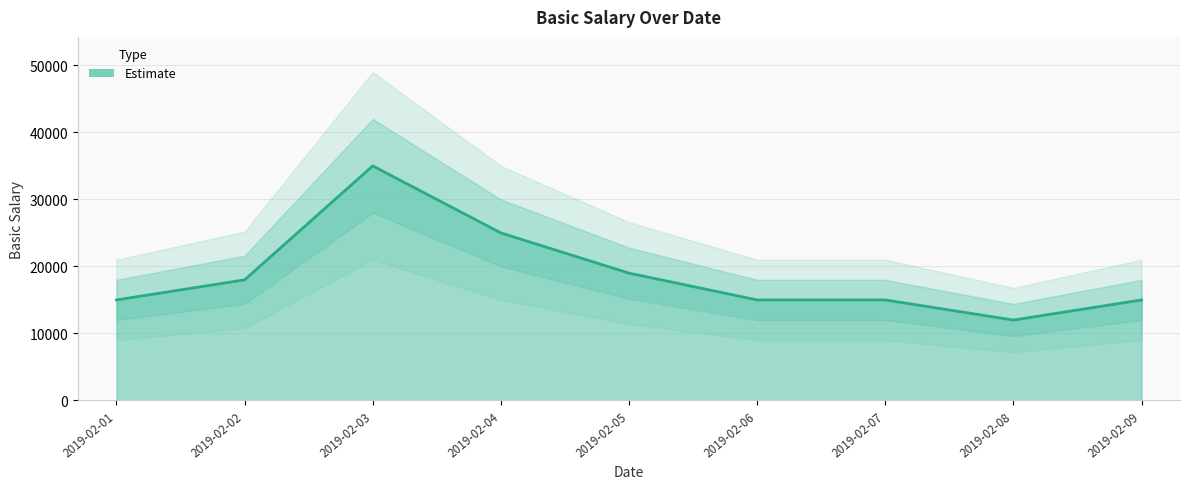

Where is the first local maximum?

2019-02-03